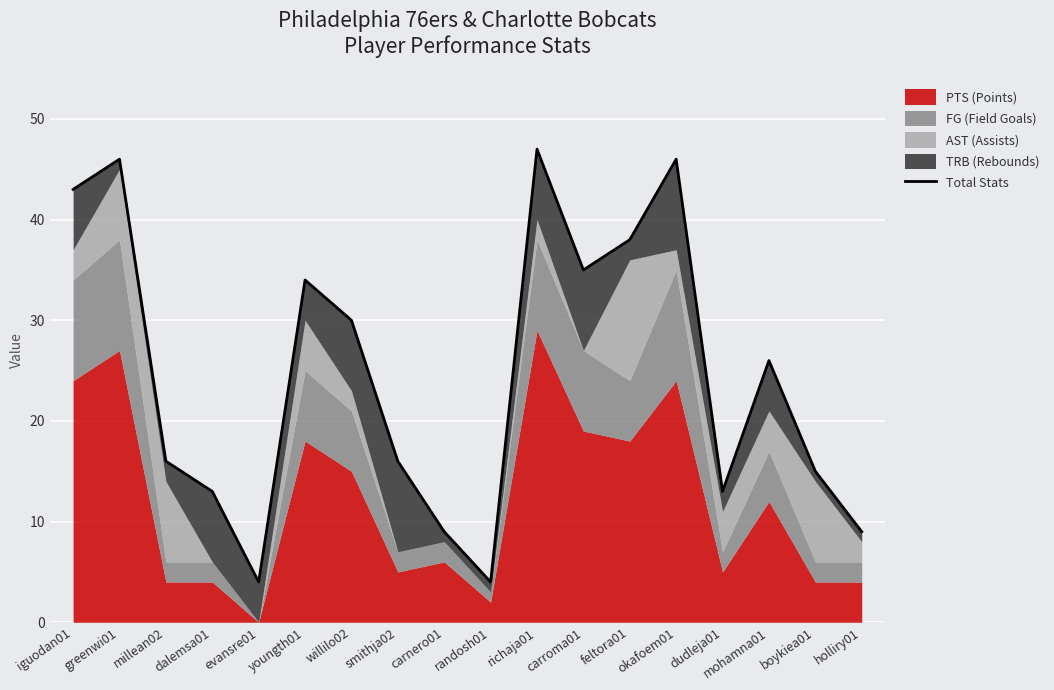

List the labels in order of value, largest first.

richaja01, greenwi01, okafoem01, iguodan01, feltora01, carroma01, youngth01, willilo02, mohamna01, millean02, smithja02, boykiea01, dalemsa01, dudleja01, carnero01, holliry01, evansre01, randosh01